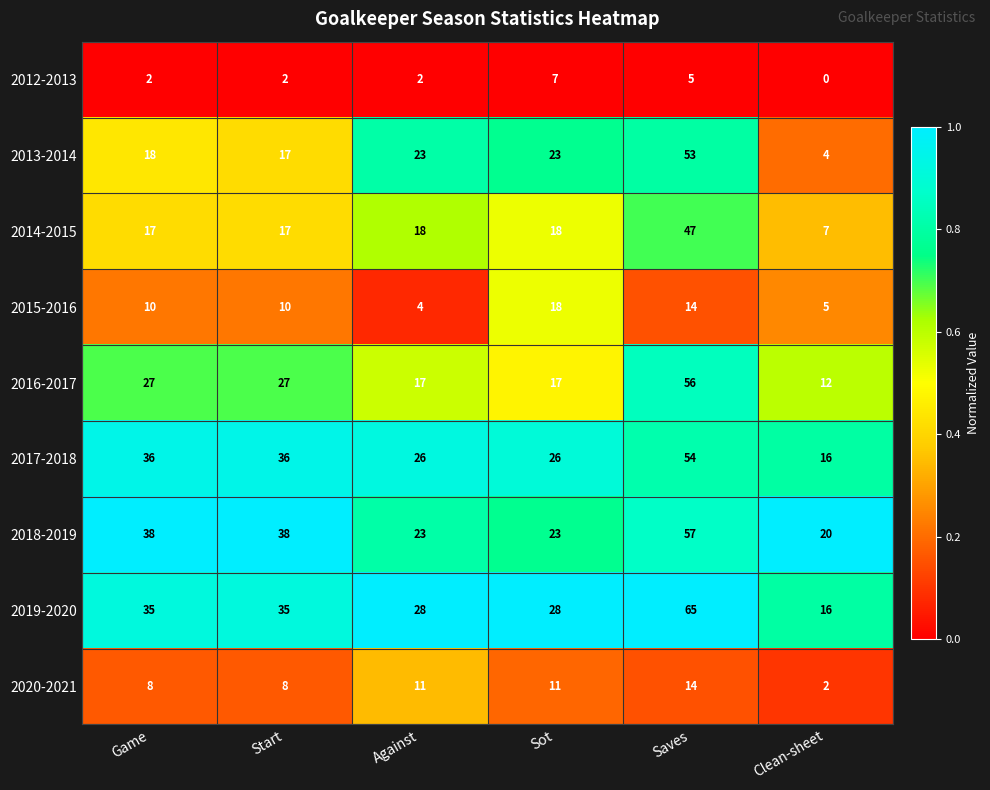

Read the 2014-2015 value at Start.

17